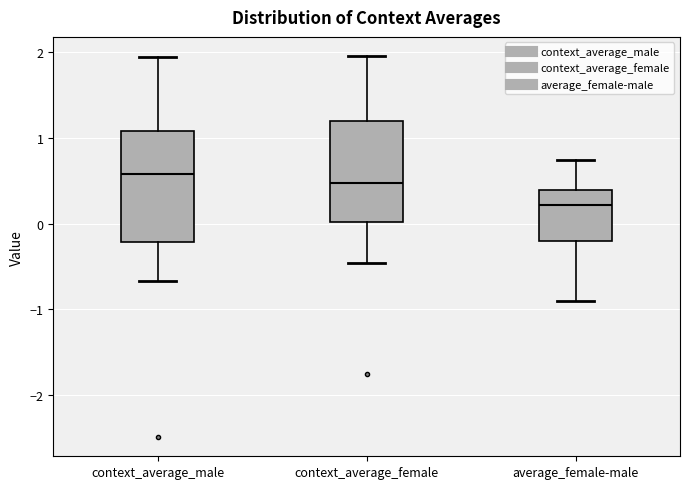

Which box has the highest median line?

context_average_male